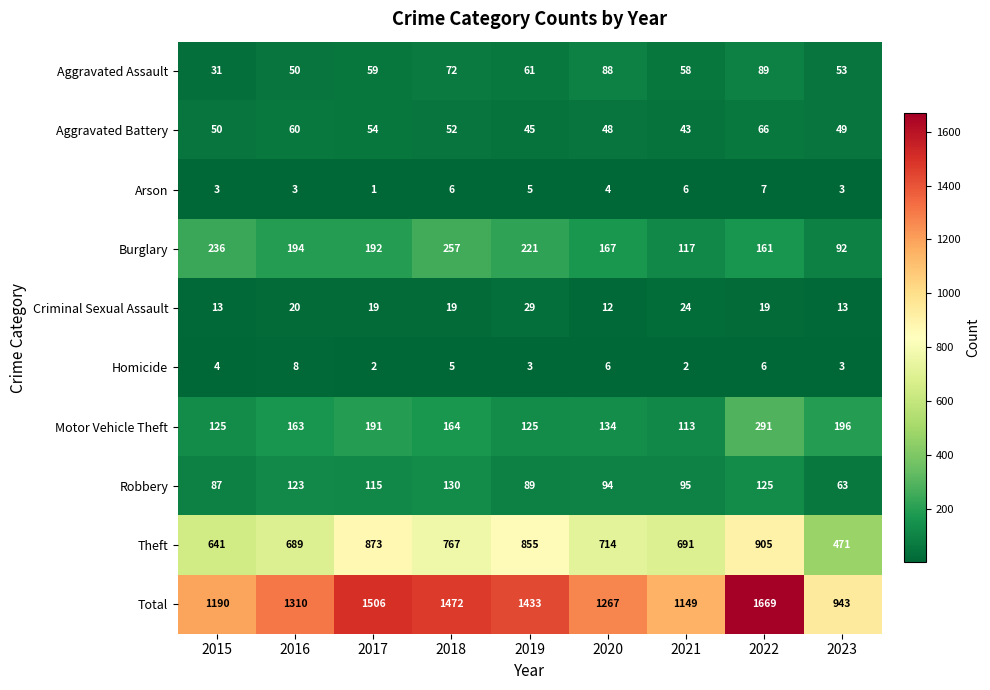

Which series changed the most between 2015 and 2021?

Burglary